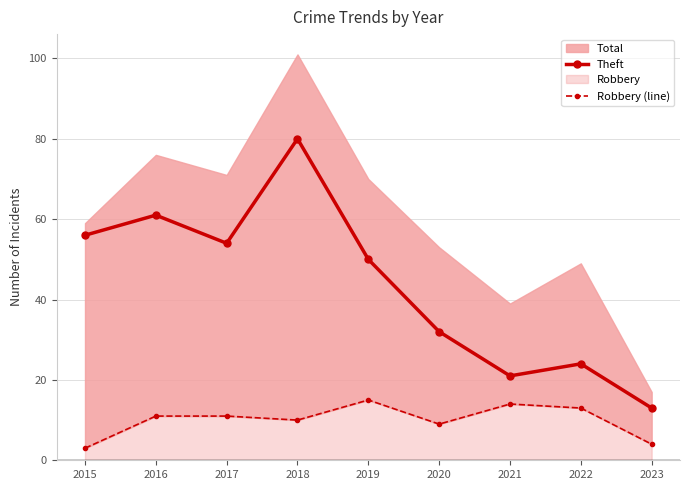

The Robbery (line) series shows 14 at 2020. True or false?

False